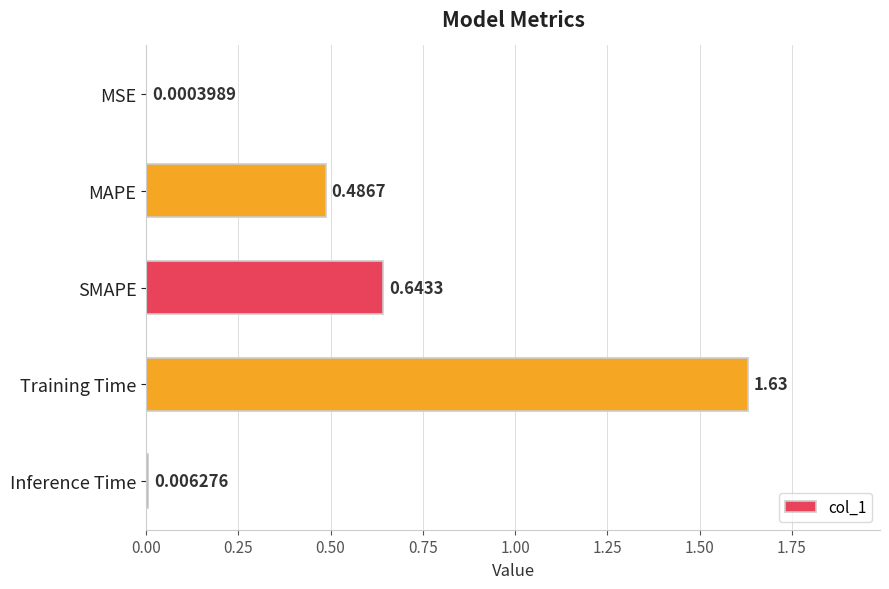

At which label is the value closest to 0?

MSE